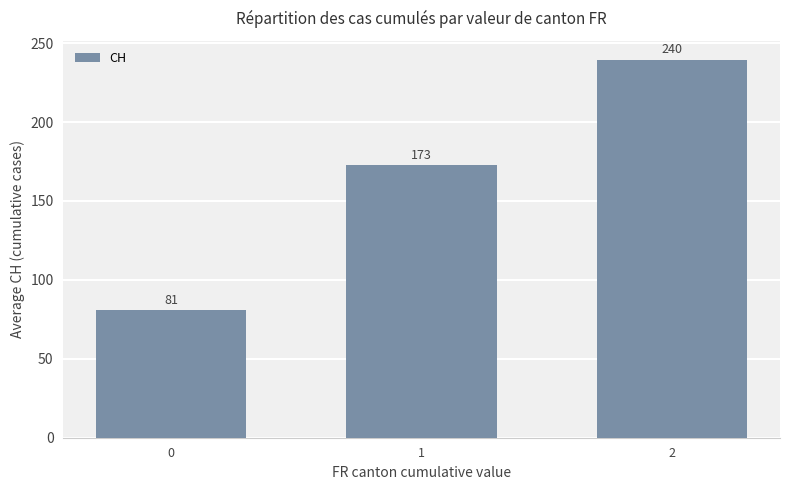

What is the sum of the values at 2 and 1?

412.4